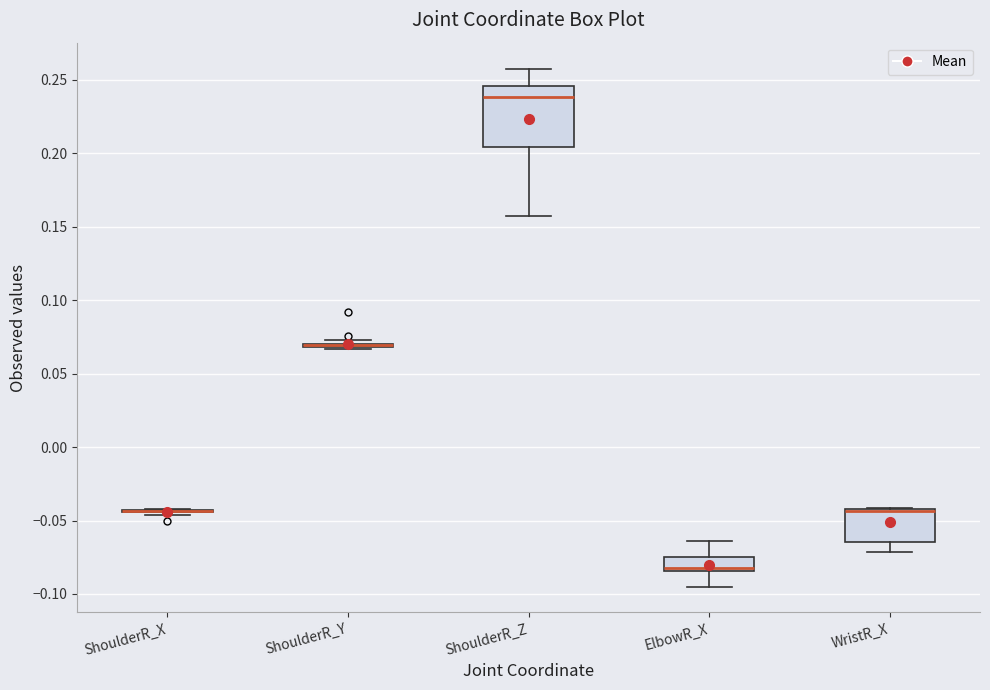

Reading left to right, read every box against the y-axis: the position of its median line, the range the box covers, and the ends of its whiskers. The values are not printed on the chart, so give them approximately, as read against the axis.

ShoulderR_X: box collapsed to a line at -0.045, whiskers -0.045 to -0.040
ShoulderR_Y: box collapsed to a line at 0.070, whiskers 0.065 to 0.075
ShoulderR_Z: median 0.240, box 0.205 to 0.245, whiskers 0.155 to 0.260
ElbowR_X: median -0.080, box -0.085 to -0.075, whiskers -0.095 to -0.065
WristR_X: median -0.045 (drawn on the box's upper edge), box -0.065 to -0.040, whiskers -0.070 to -0.040